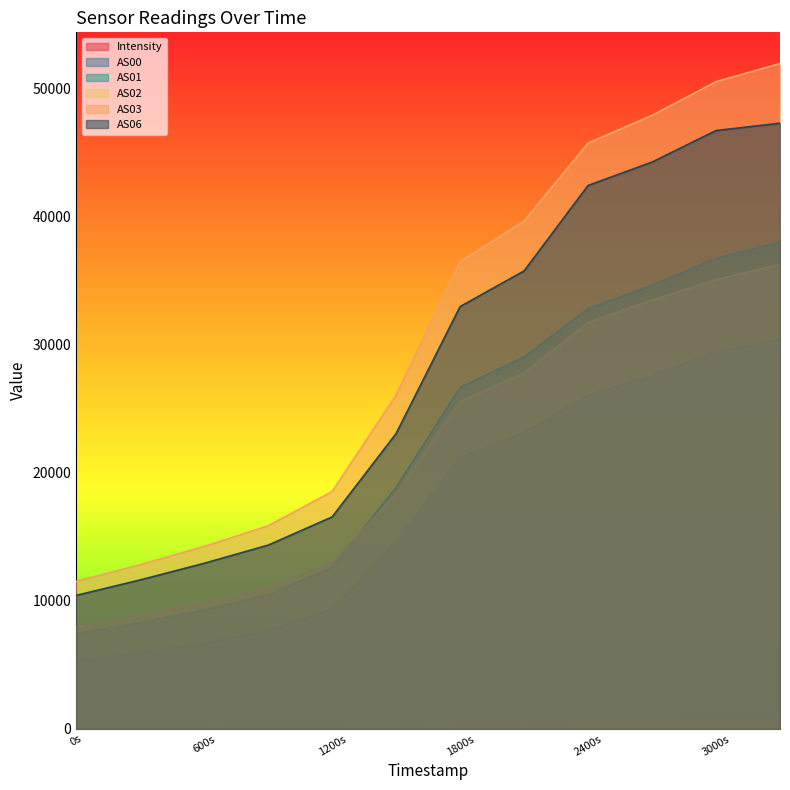

Reading left to right, list all the values displayed in this chart.

Intensity: 172.0	189.4	209.6	232.7	268.4	370.3	539.6	598.8	711.7	729.8	793.5	810.8
AS00: 5348.0	5988.0	6720.0	7633.0	9356.0	14576.0	21223.0	23126.0	26076.0	27583.0	29403.0	30385.0
AS01: 7412.0	8290.0	9274.0	10457.0	12602.0	18843.0	26649.0	29025.0	32797.0	34613.0	36711.0	38002.0
AS02: 7932.0	8847.0	9860.0	11027.0	12980.0	18346.0	25563.0	27781.0	31727.0	33460.0	35064.0	36261.0
AS03: 11517.0	12816.0	14239.0	15854.0	18524.0	26057.0	36462.0	39633.0	45716.0	47884.0	50513.0	51926.0
AS06: 10421.0	11627.0	12925.0	14342.0	16543.0	23048.0	32959.0	35741.0	42410.0	44235.0	46697.0	47270.0